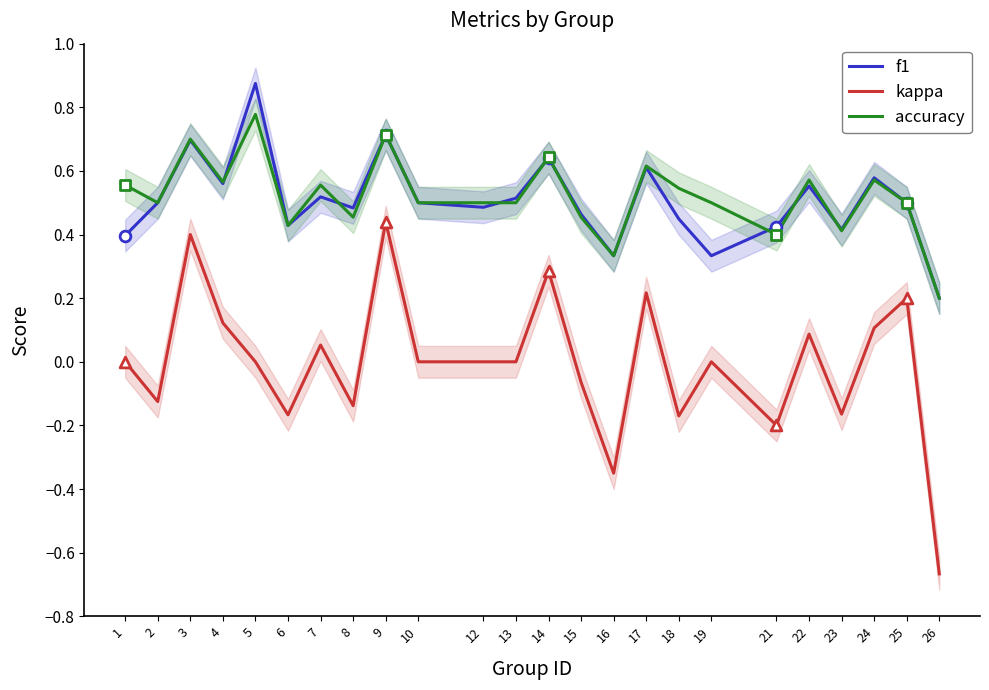

At how many categories does at least one series exceed 0?

24